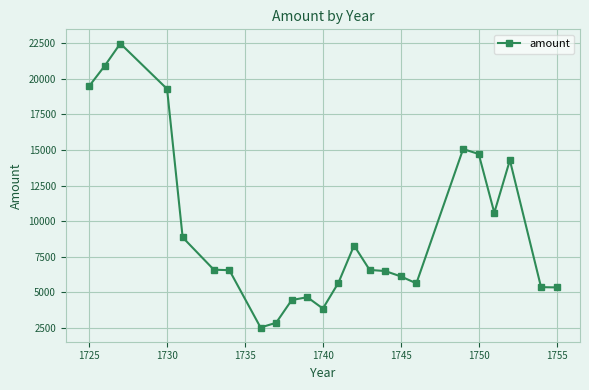

Count the number of data series in this chart.

1